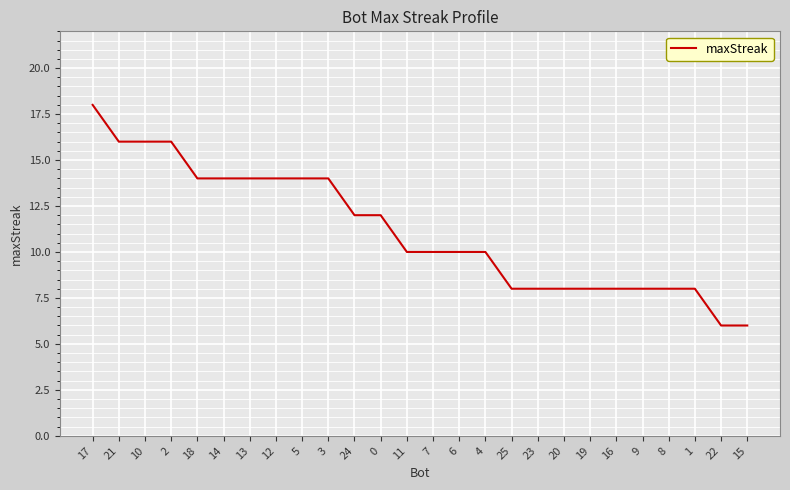

Reading left to right, what are all the values shown in this chart?

18	16	16	16	14	14	14	14	14	14	12	12	10	10	10	10	8	8	8	8	8	8	8	8	6	6